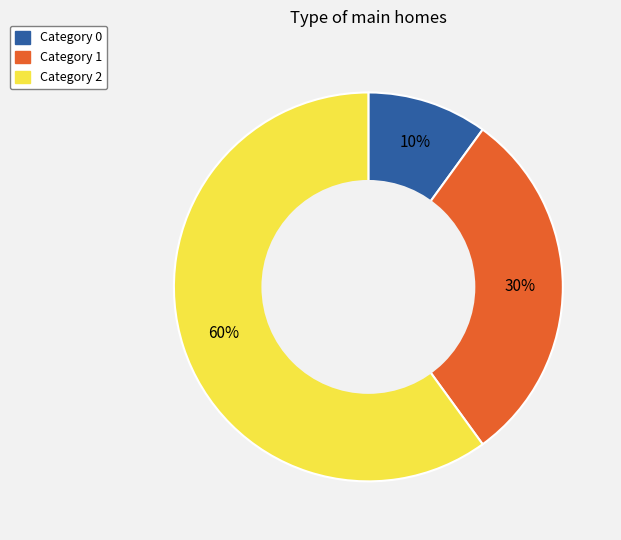

Rank the categories by value from highest to lowest.

Category 2, Category 1, Category 0